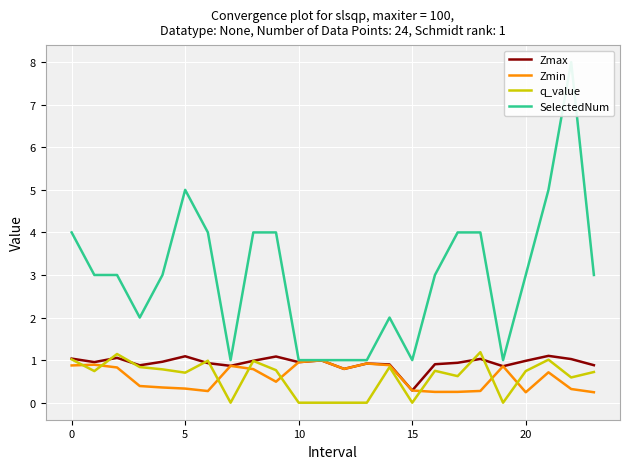

At how many categories does at least one series exceed 4?

3